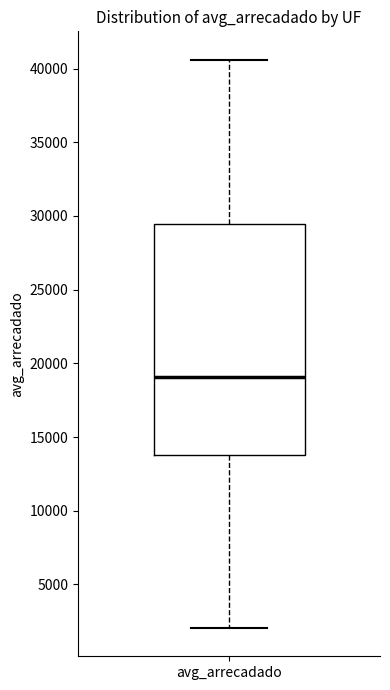

Read this box plot against the y-axis: the position of the median line, the range covered by the box, and the ends of both whiskers. The values are not printed on the chart, so give them approximately, as read against the axis.

median 19000, box 14000 to 29500, whiskers 2000 to 40500